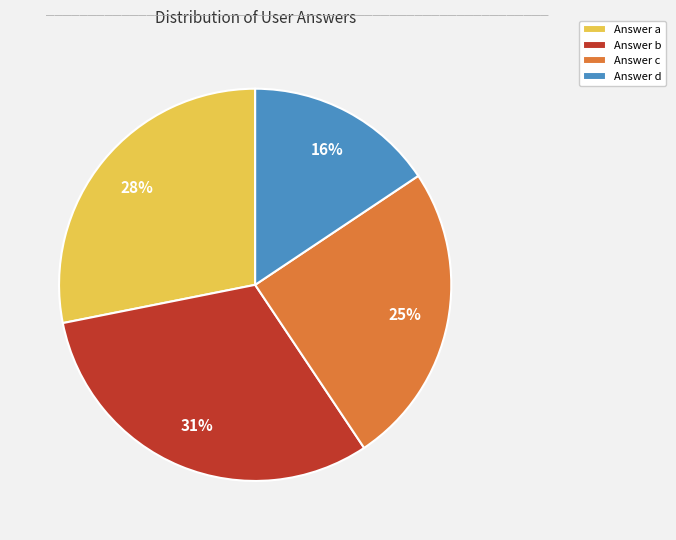

Is it true that Answer b is 36% of the pie?

False